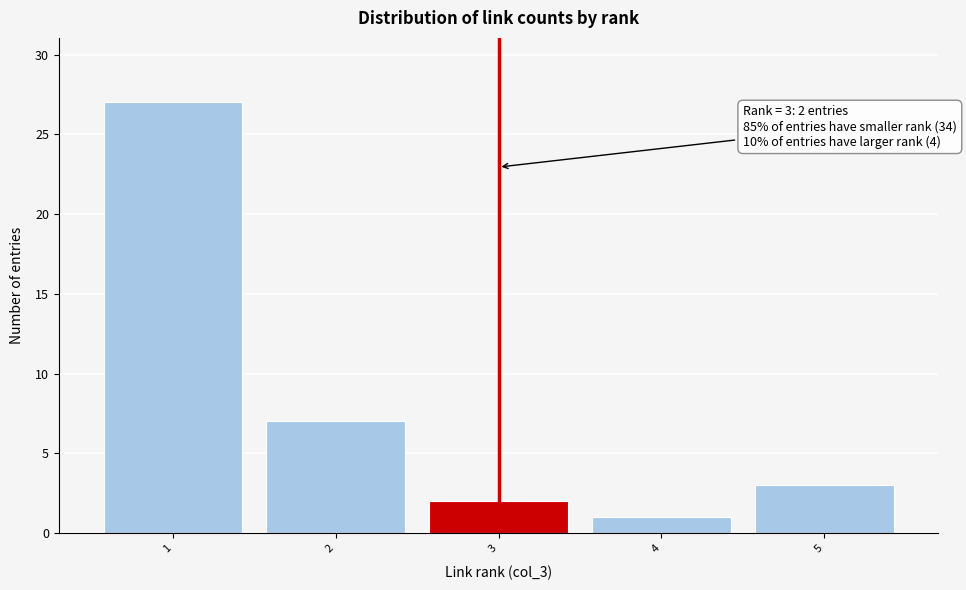

Reading left to right, list all the values displayed in this chart.

27	7	2	1	3